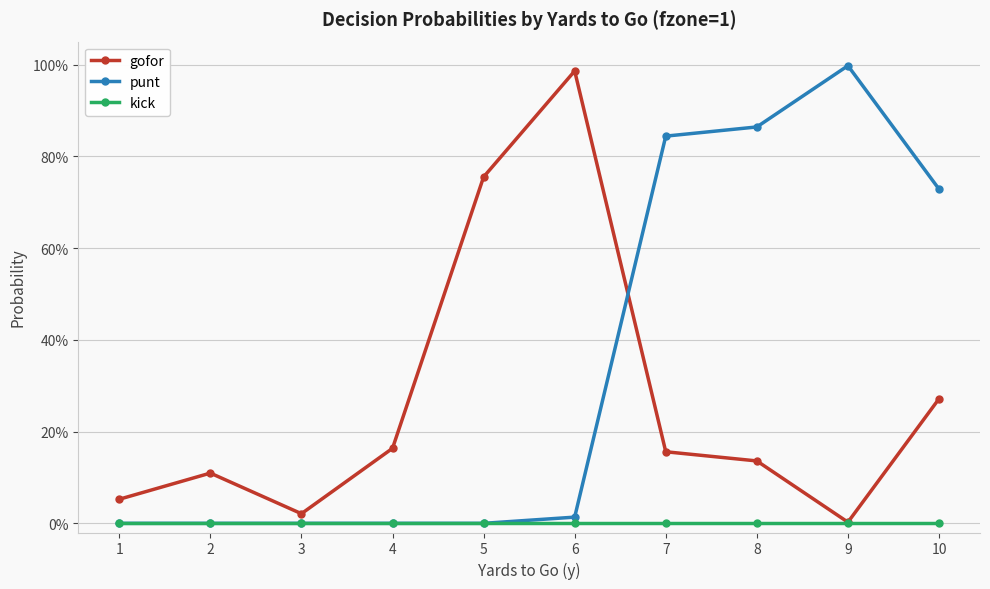

What are all the series names shown in the legend?

gofor, punt, kick